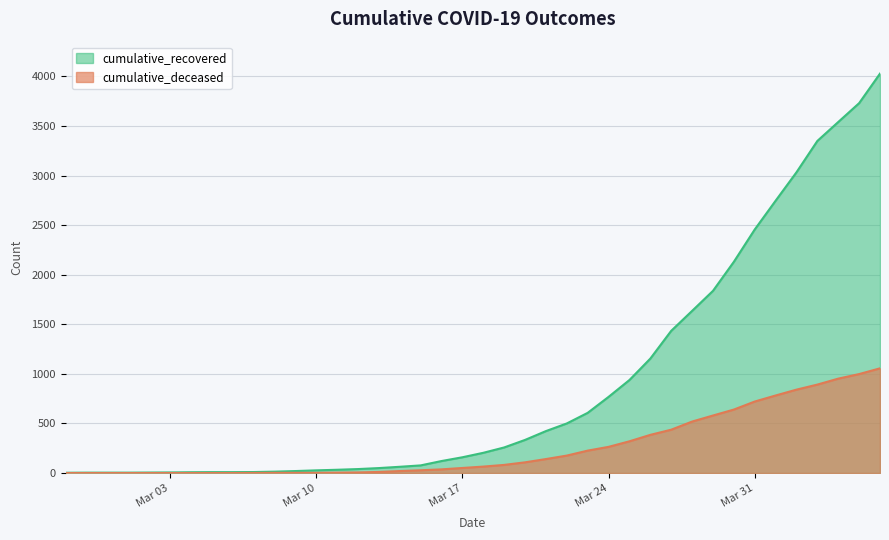

At 2020-03-15, list the series in order from largest to smallest.

cumulative_recovered, cumulative_deceased